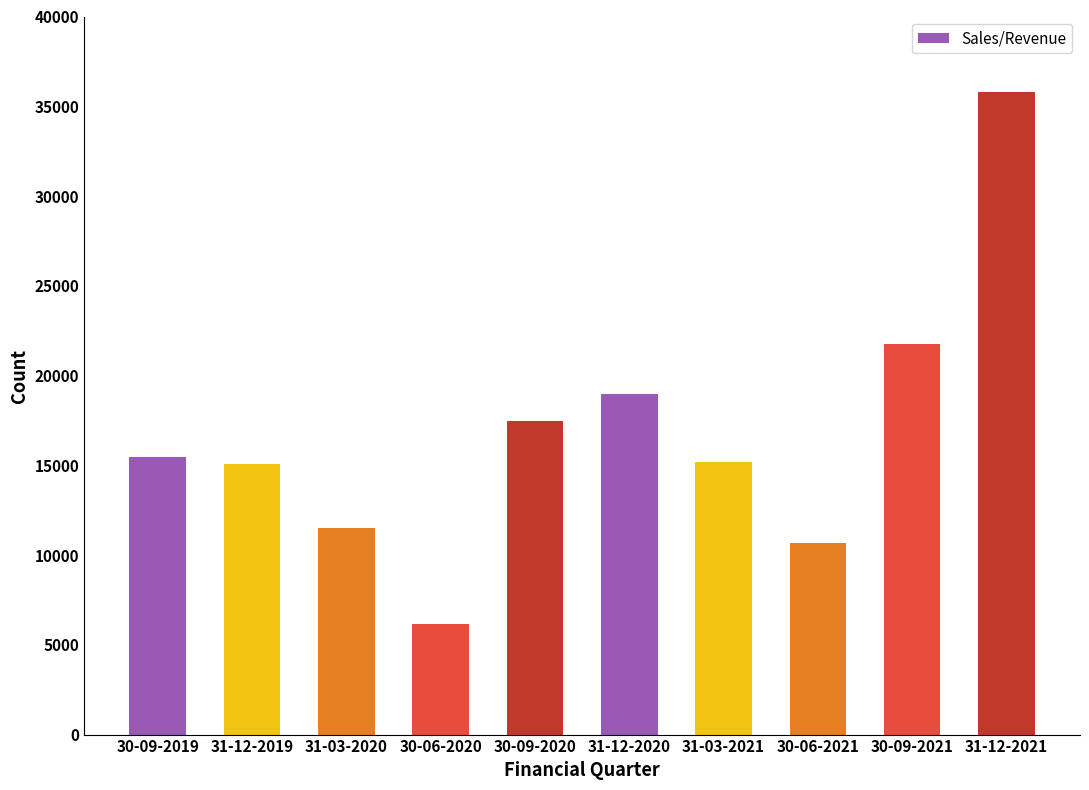

What is the label of the 4th bar from the right?

31-03-2021